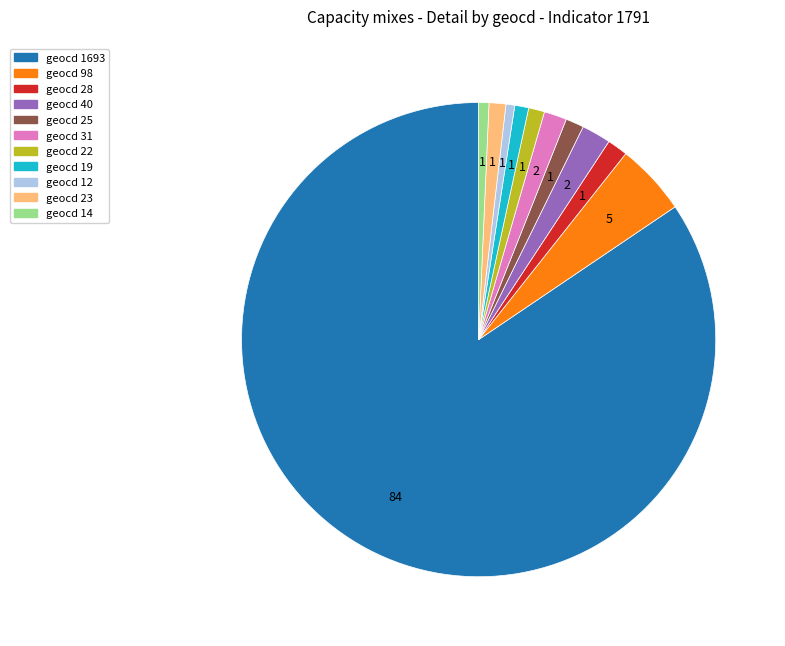

Count the number of slices in the pie.

11